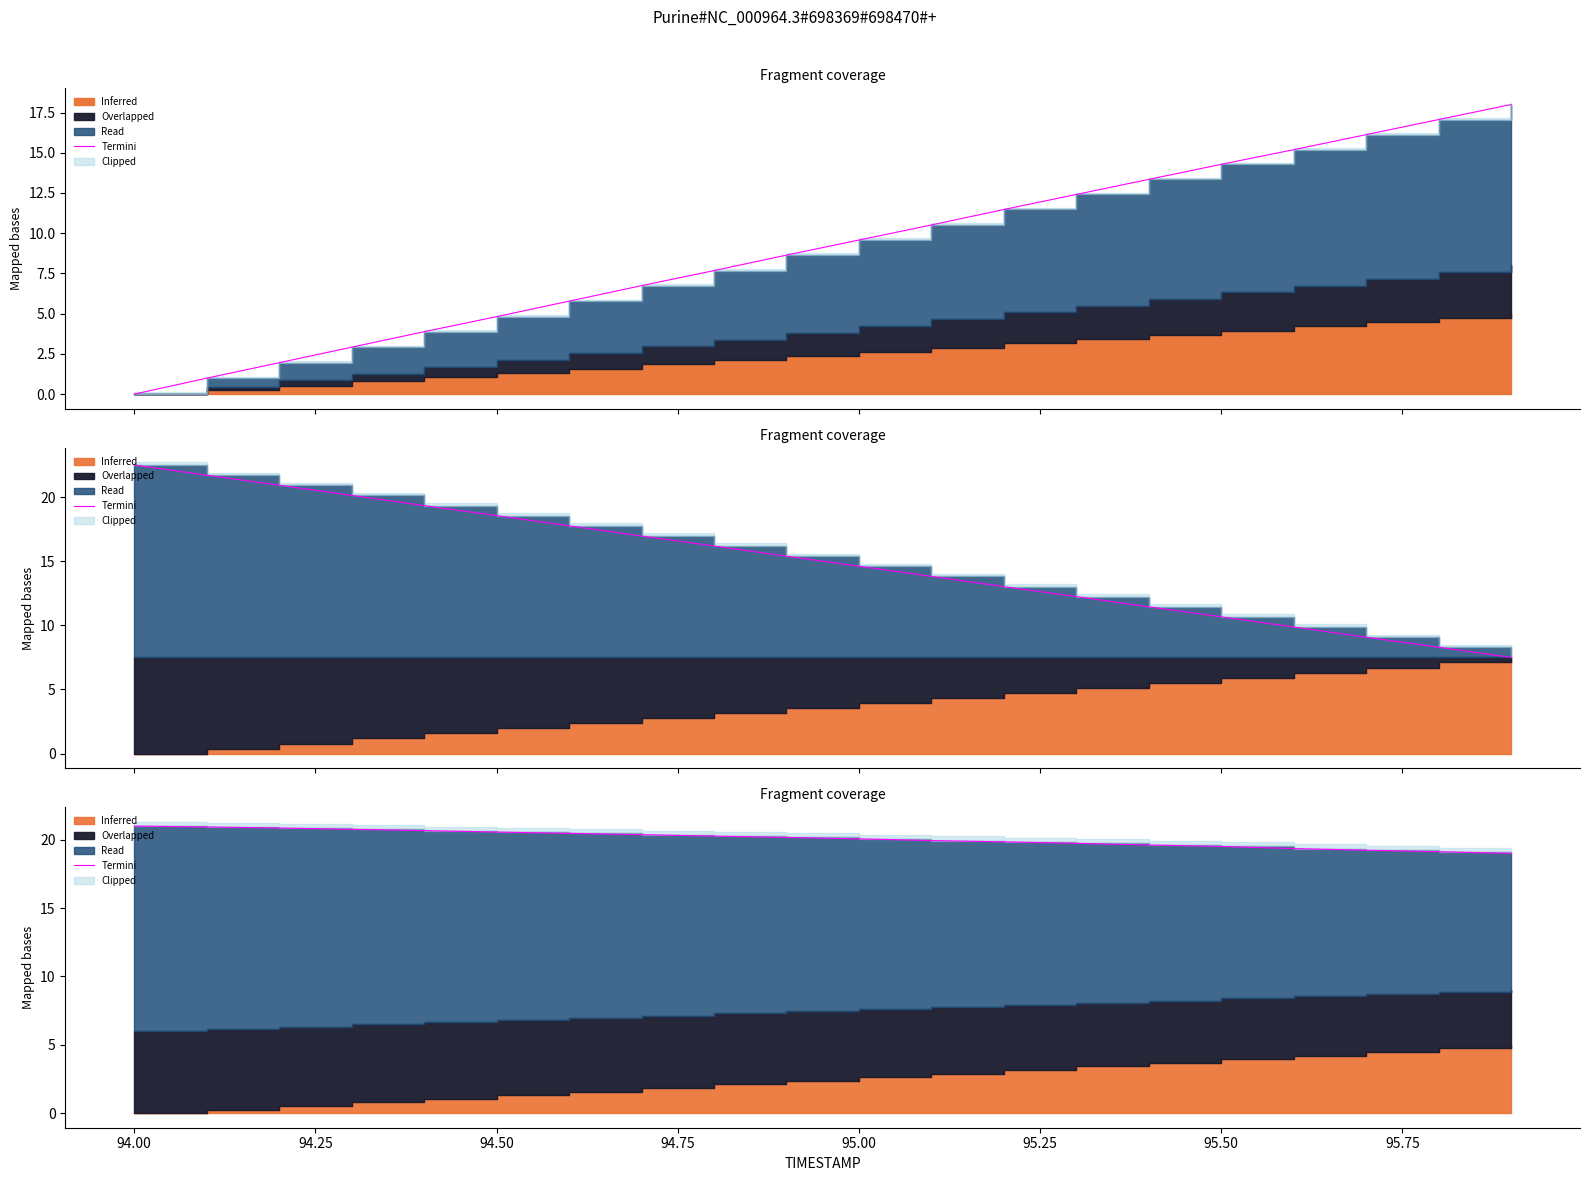

How many values are below 20?

9